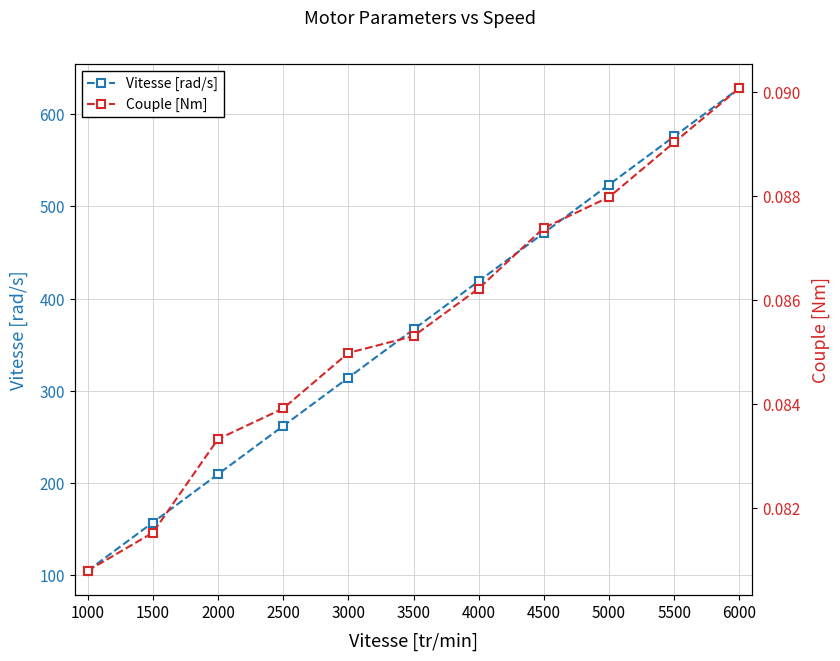

Rank the series at 6000 from highest to lowest value.

Vitesse [rad/s], Couple [Nm]